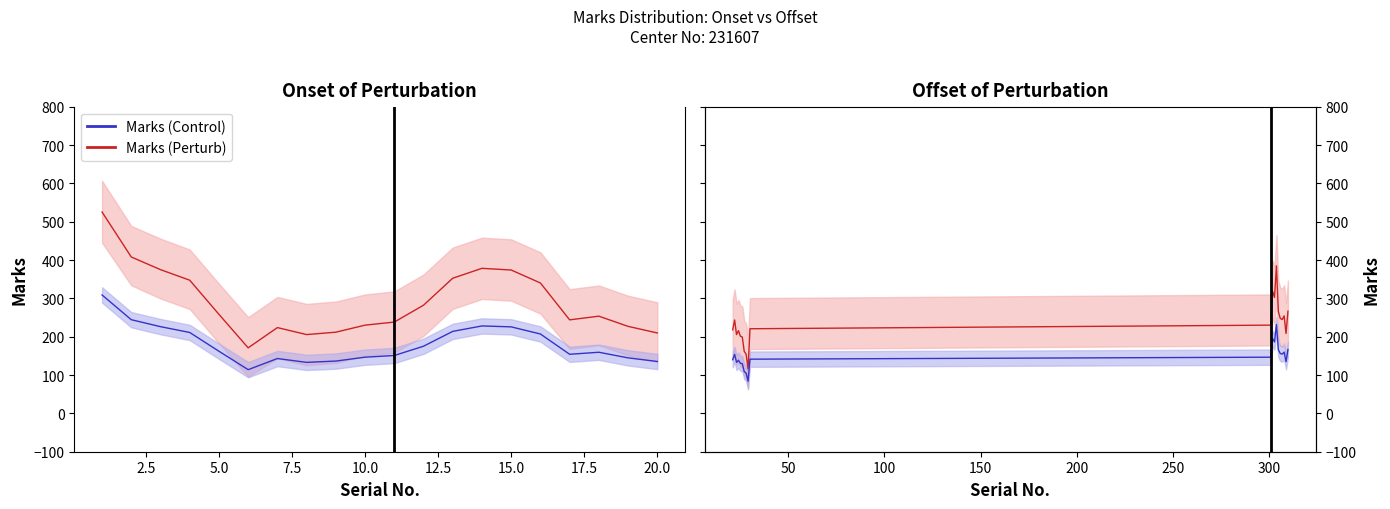

What is the sum of all Marks (Perturb) values?

4660.4